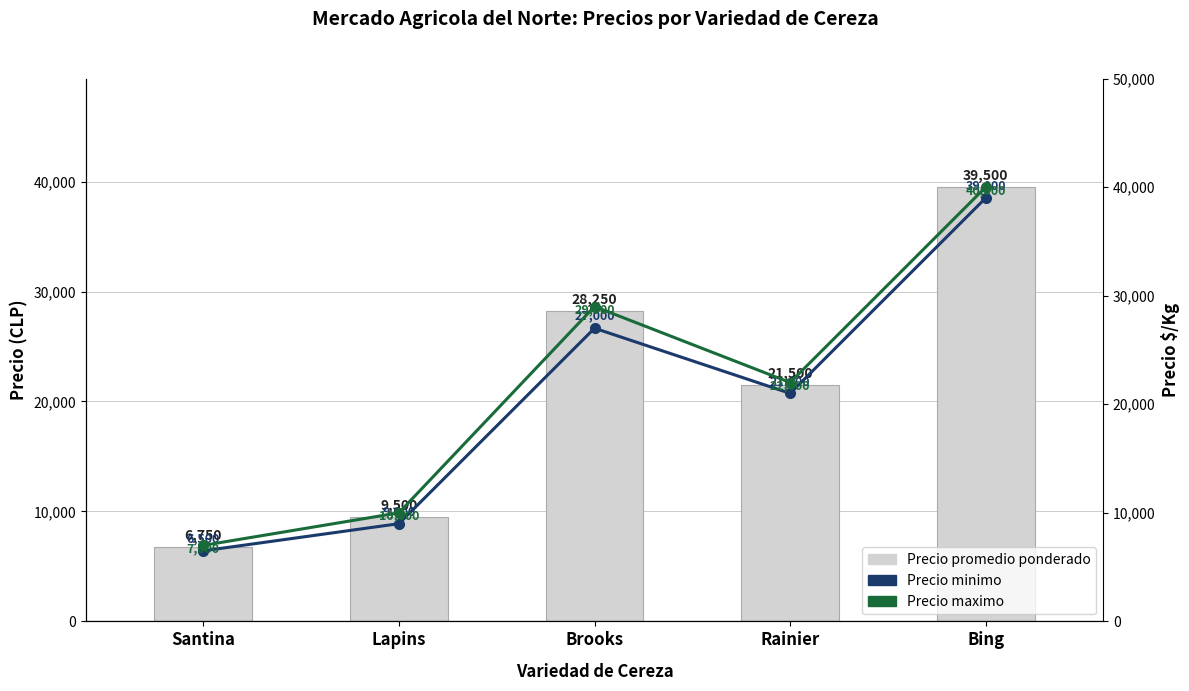

Which series has the largest total across all categories?

Precio maximo